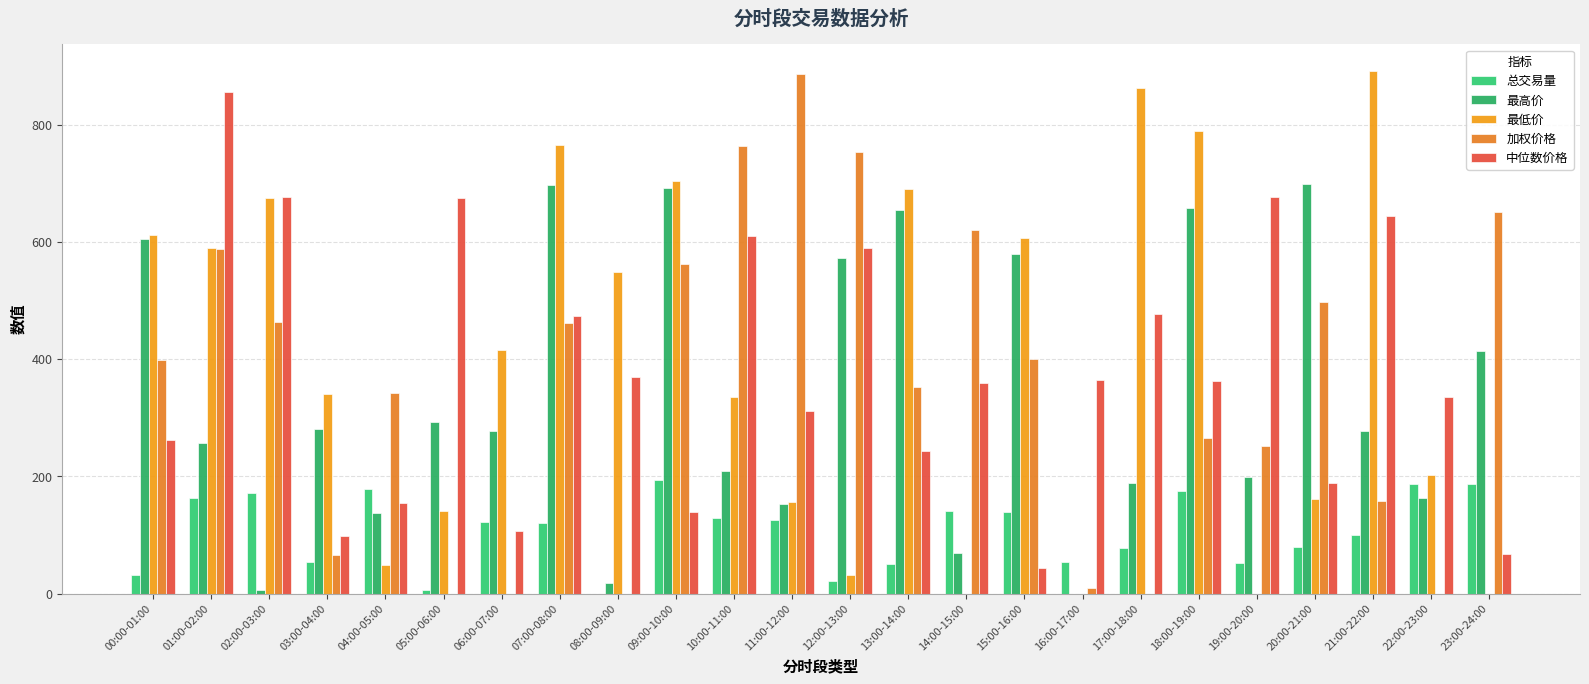

Does the chart contain stacked bars?

No